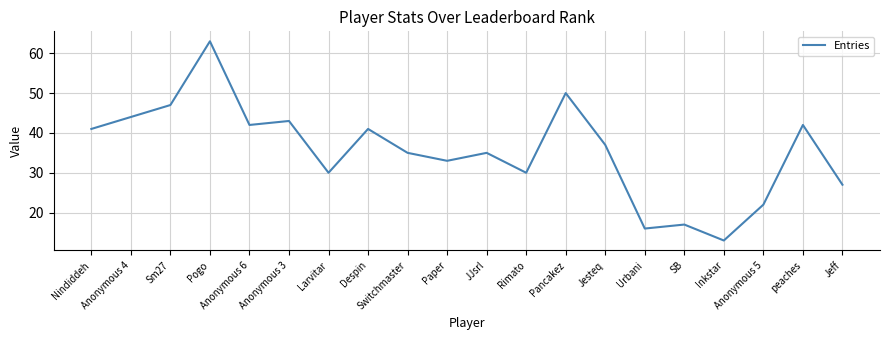

The chart shows a value of 16 at Urbani. True or false?

True